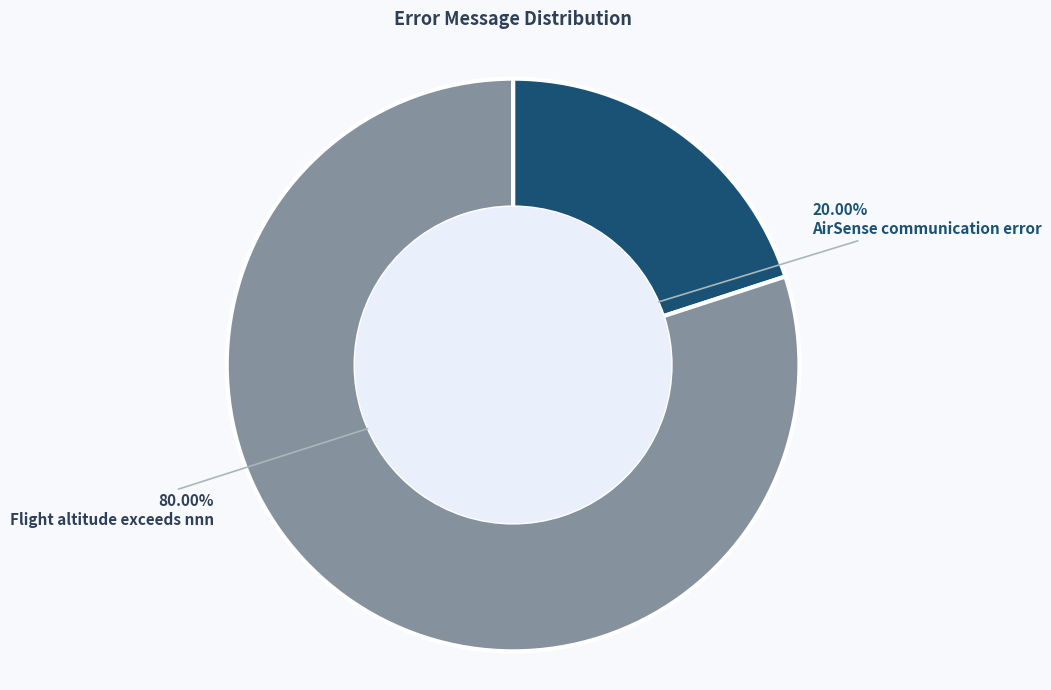

Approximately how many times larger is the value at Flight altitude exceeds nnn compared to AirSense communication error?

4.0